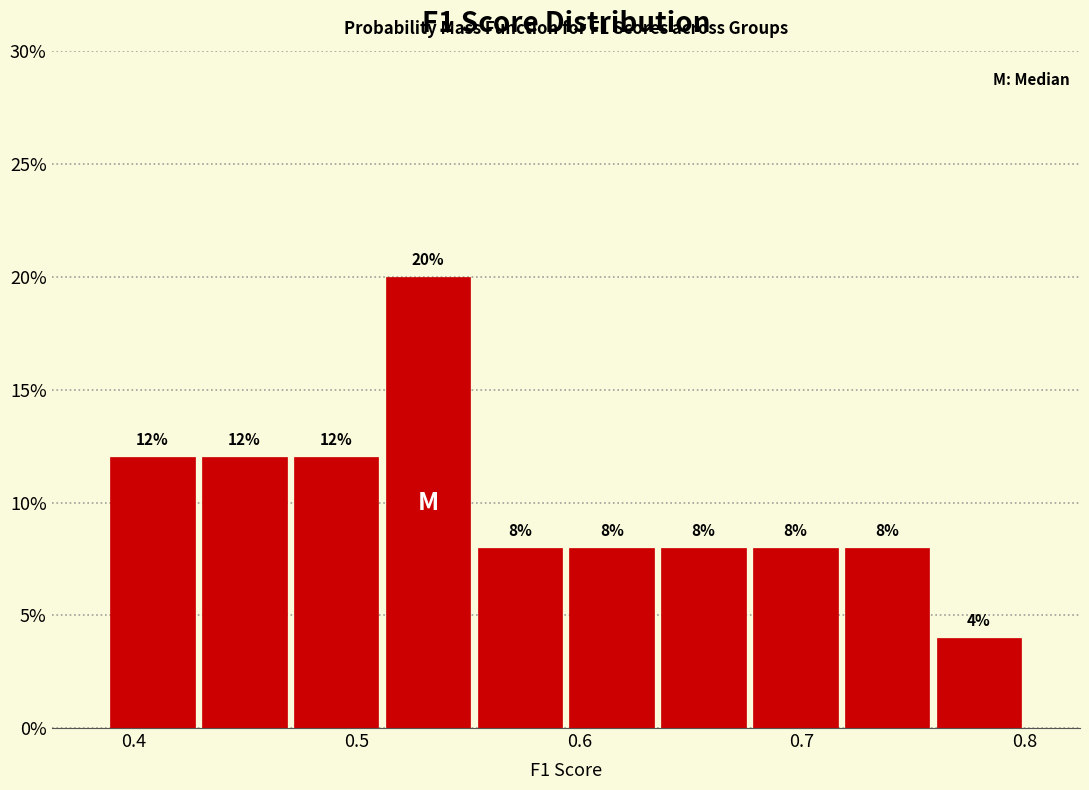

Over which range of the x-axis is the bar tallest?

0.51 to 0.55